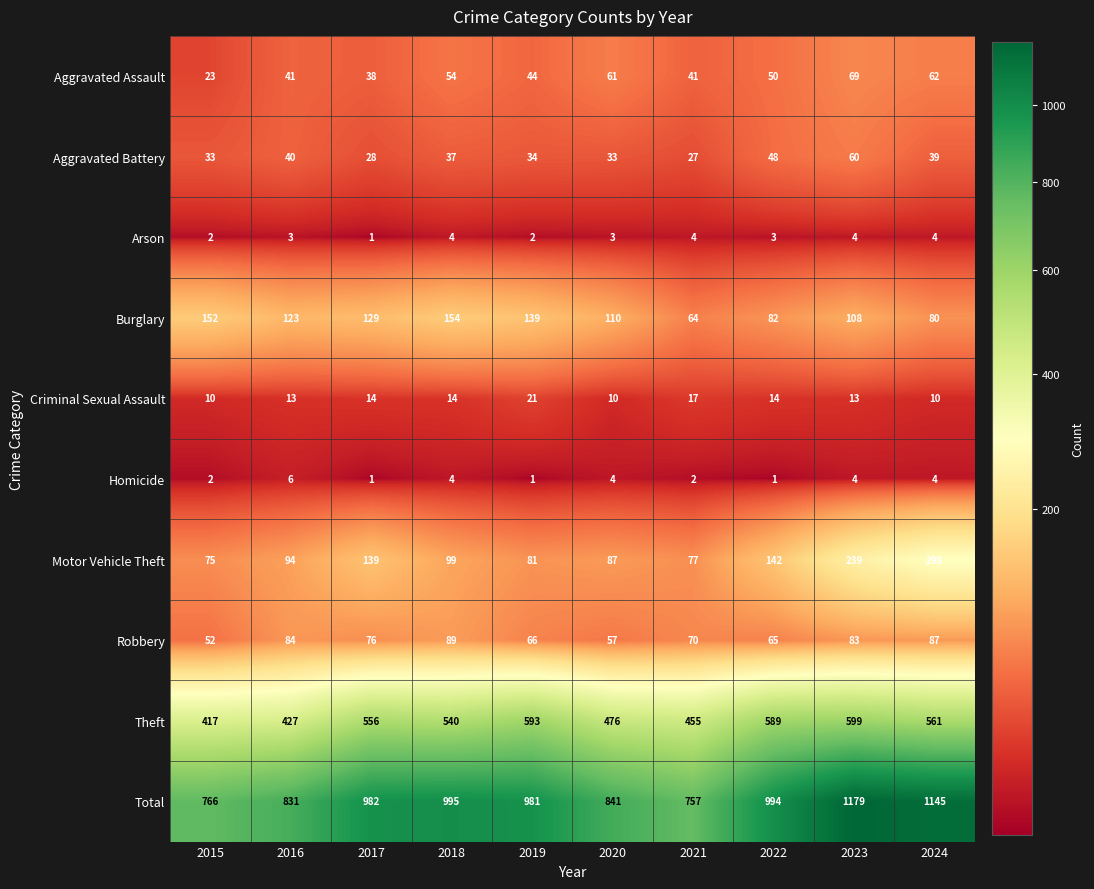

What is the minimum value shown in the chart?

1